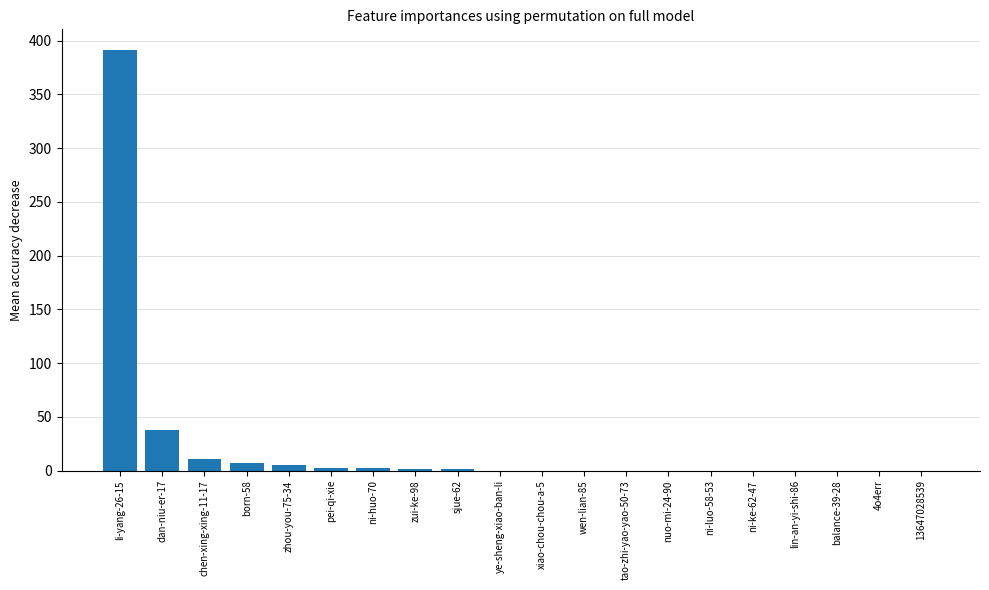

True or false: the data shows -183 at wen-lian-85.

False